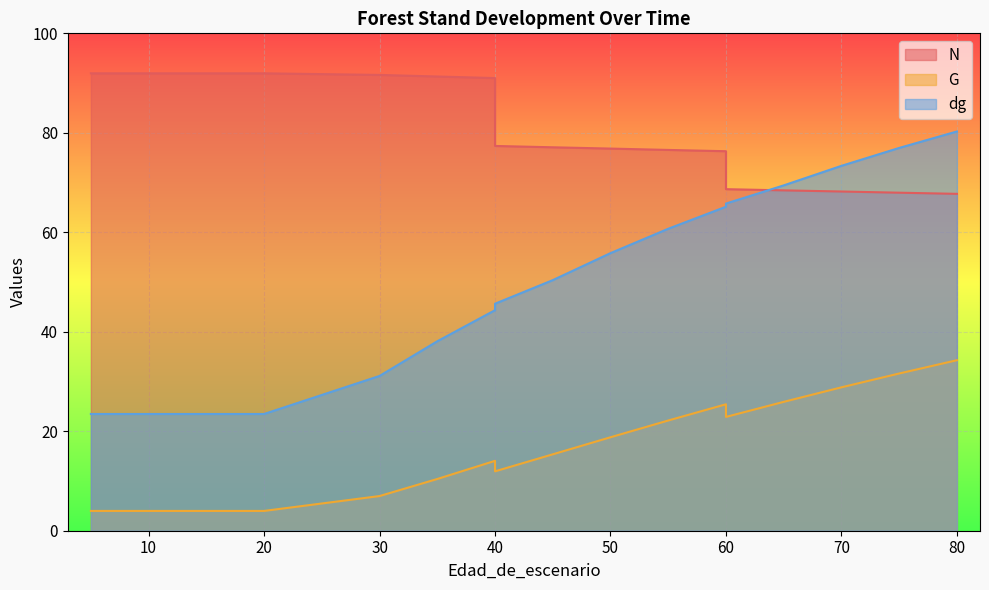

Is the value of G at 35 greater than the value of N at 75?

No